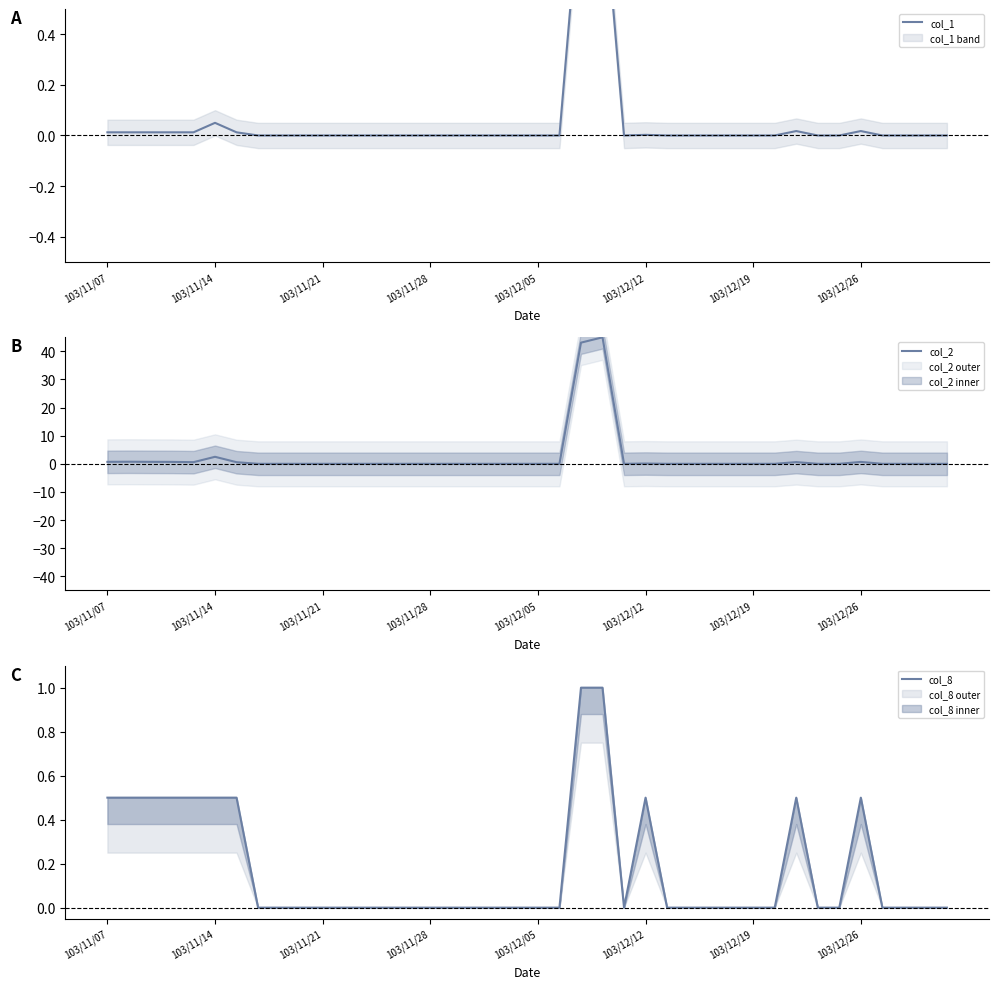

What is the maximum value for col_2?

45.0